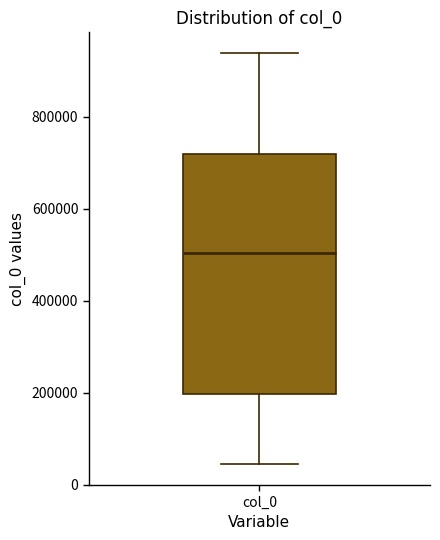

Where does the upper whisker of the box for col_0 end on the y-axis? The values are not printed on the chart, so give them approximately, as read against the axis.

940000